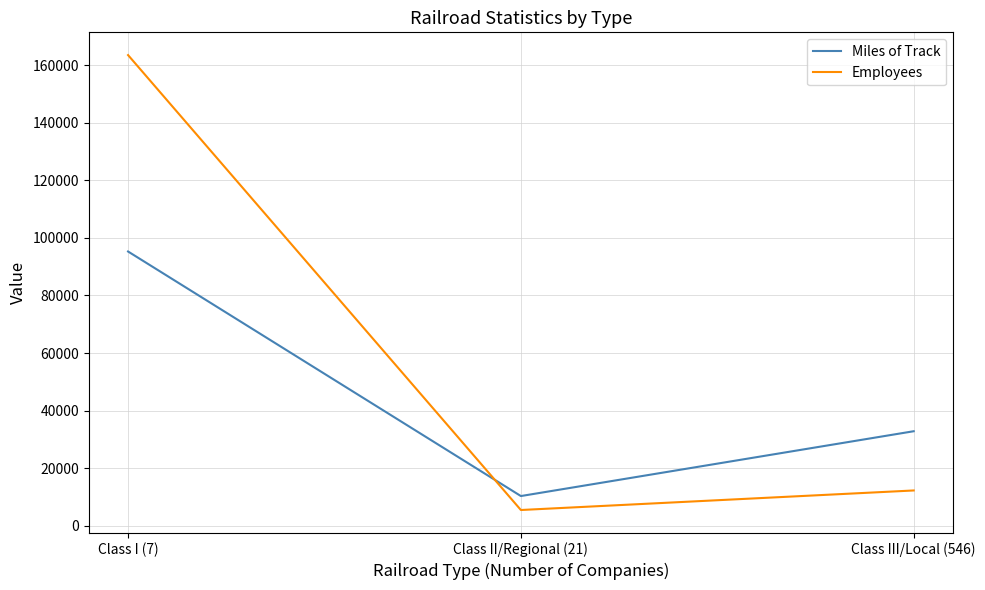

Is the value of Employees at Class II/Regional (21) greater than the value of Miles of Track at Class I (7)?

No